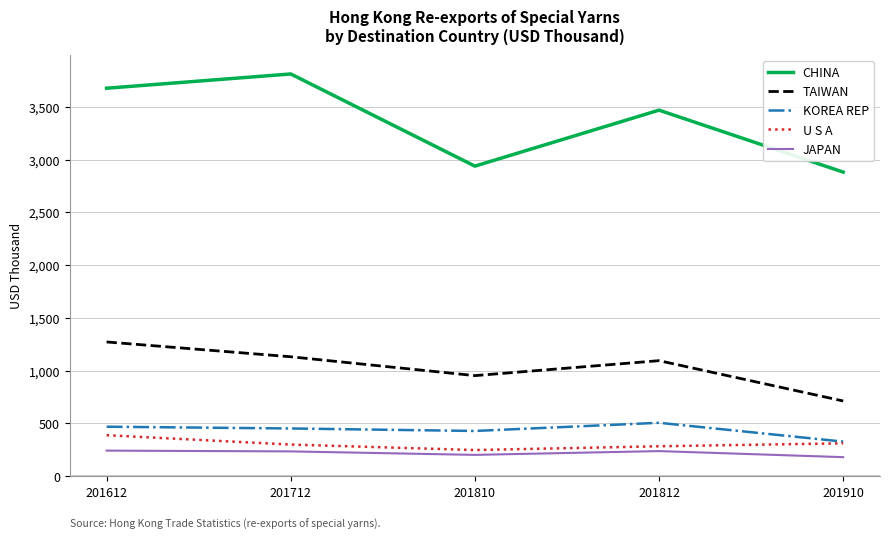

What is the difference between the second highest and second lowest values in the CHINA series?

738.0